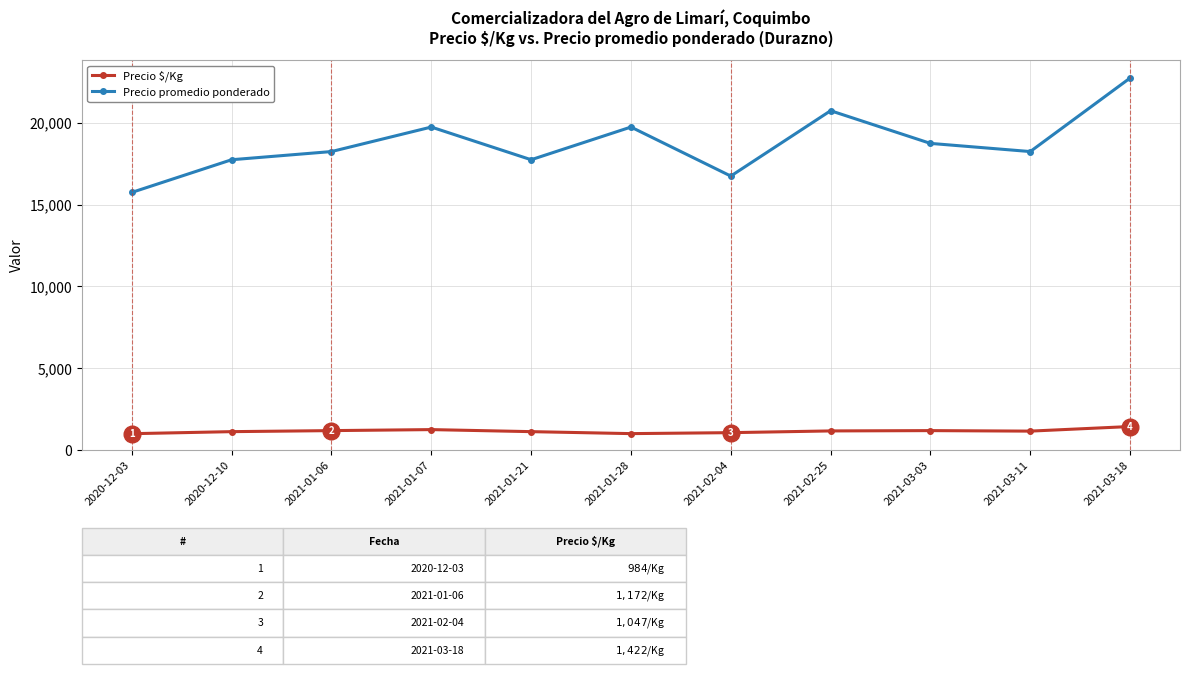

What is the difference between the highest and lowest values at 2021-01-07?

18516